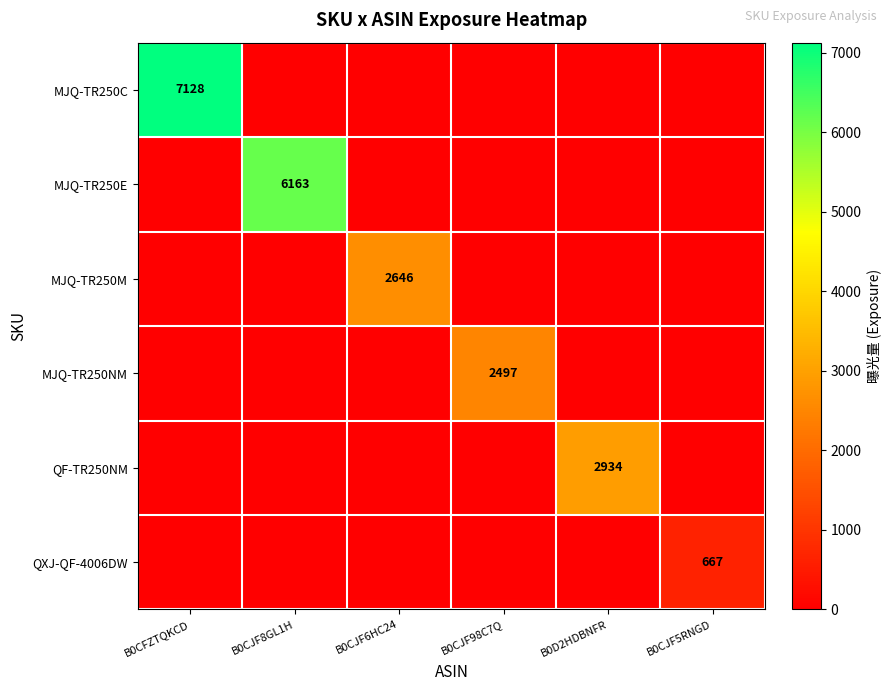

The value of MJQ-TR250C at B0CFZTQKCD is 7128. True or false?

True